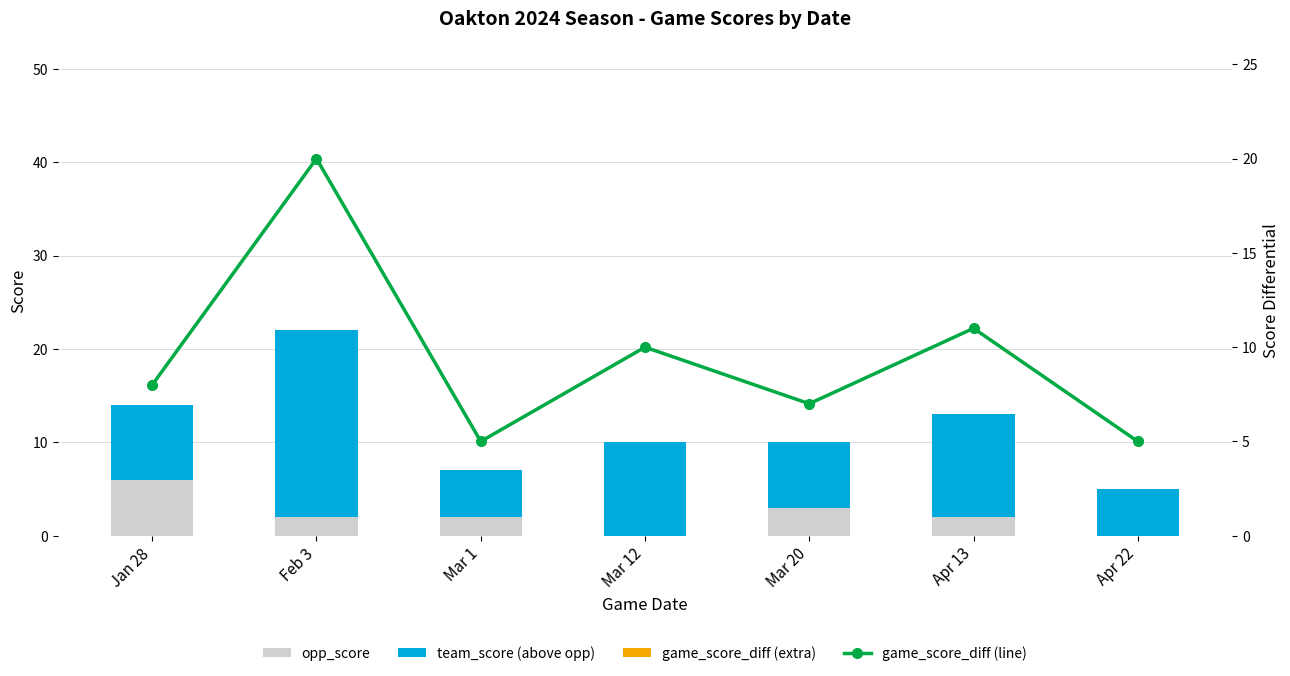

Is the value of game_score_diff (line) at Mar 1 greater than the value of team_score (above opp) at Apr 13?

No